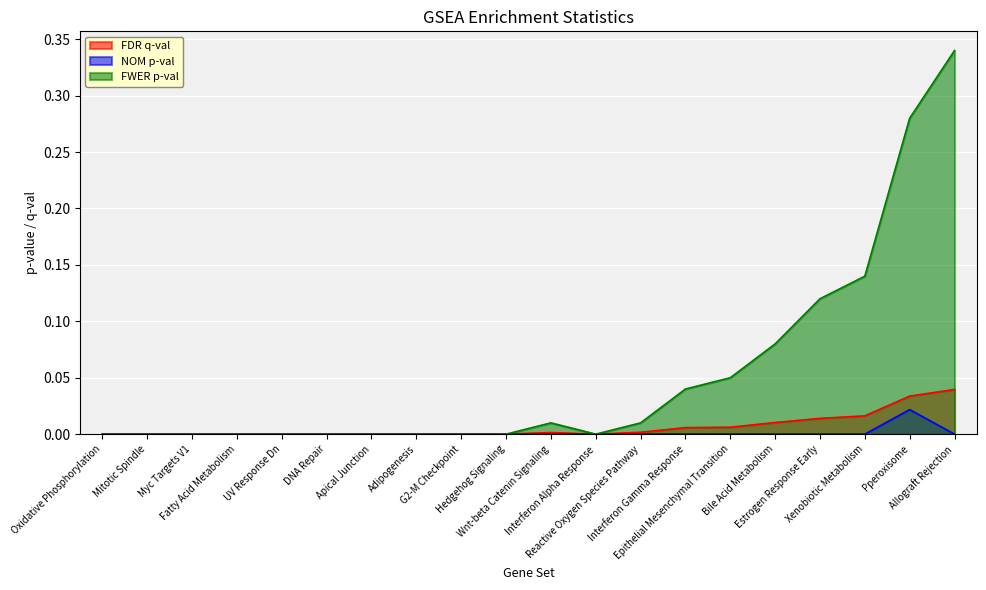

Is it true that FDR q-val equals 0.0 at G2-M Checkpoint?

True